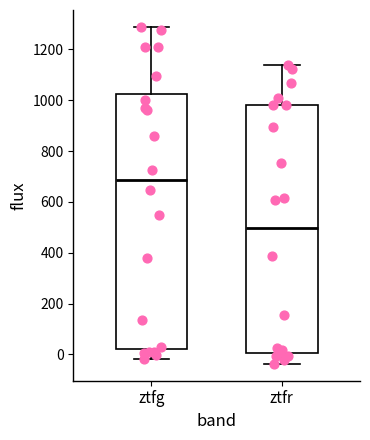

Where is the upper edge of the box for ztfg on the y-axis? The values are not printed on the chart, so give them approximately, as read against the axis.

1020